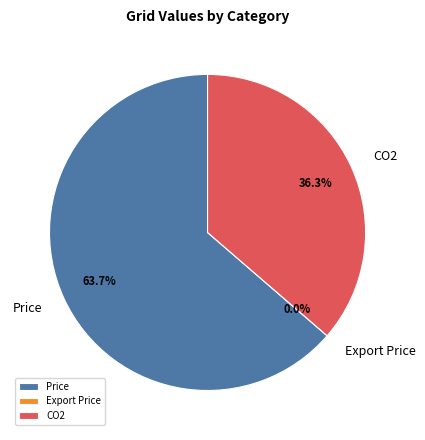

Which slice is the largest?

Price